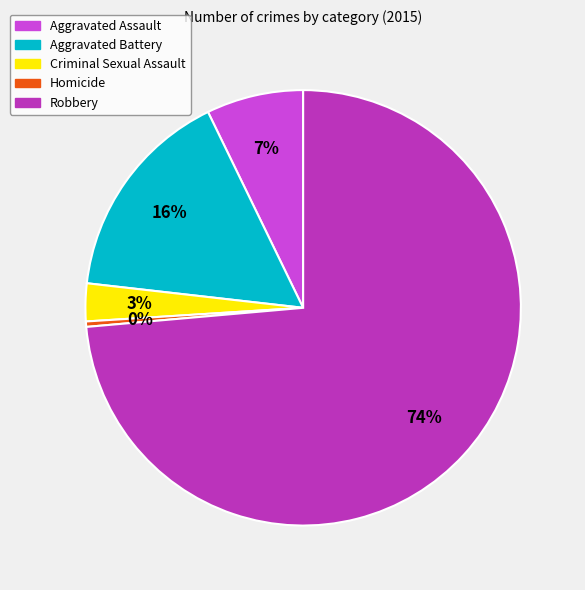

To the nearest percent, what is the difference between the Criminal Sexual Assault and Robbery slice percentages?

71%